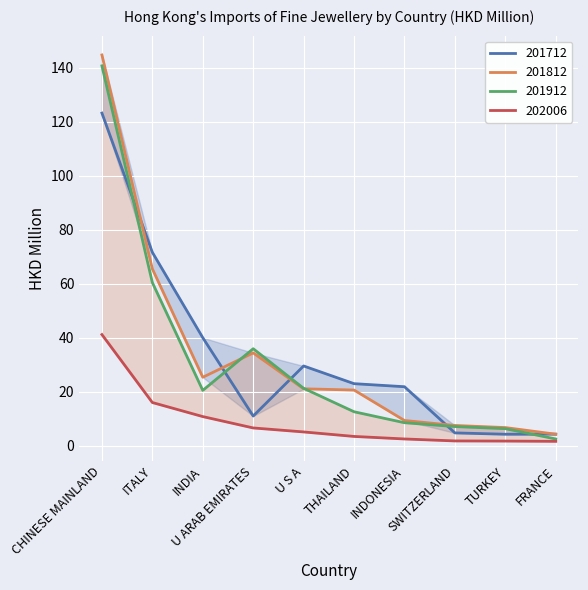

True or false: 202006 has more than 2 points higher than both neighbors.

False